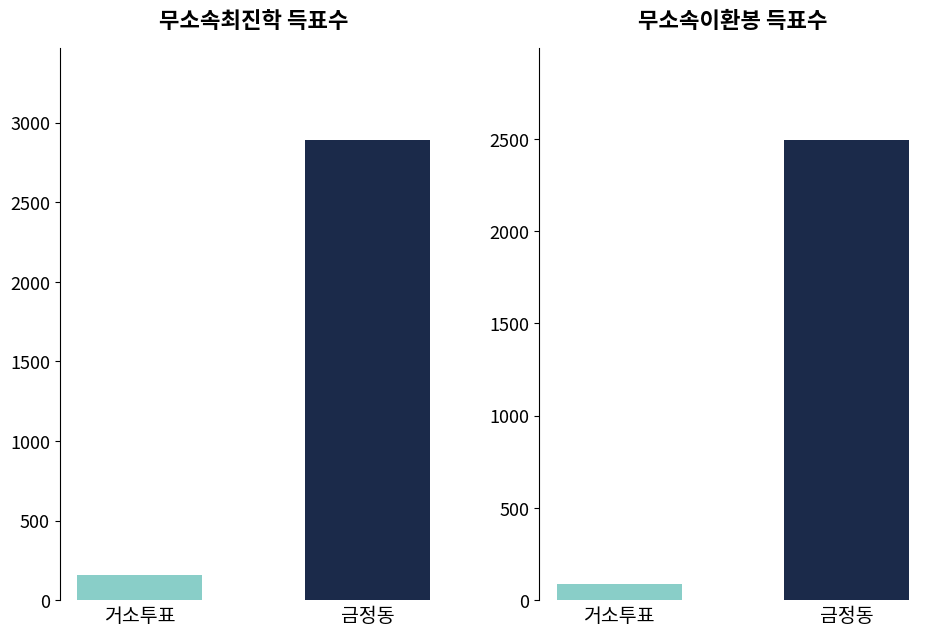

How many data points in 무소속최진학 are less than 2891?

1